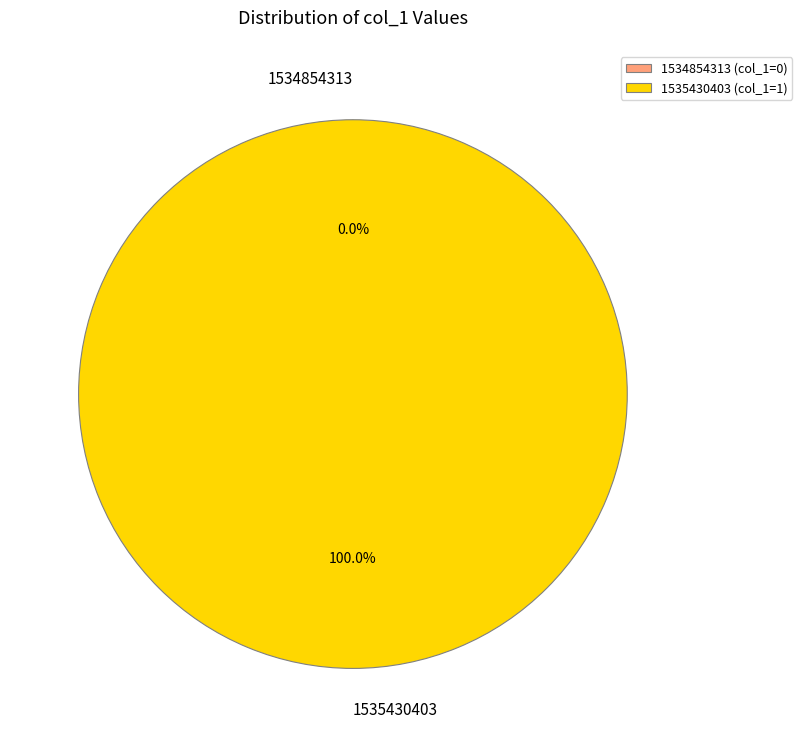

Count the number of slices in the pie.

2